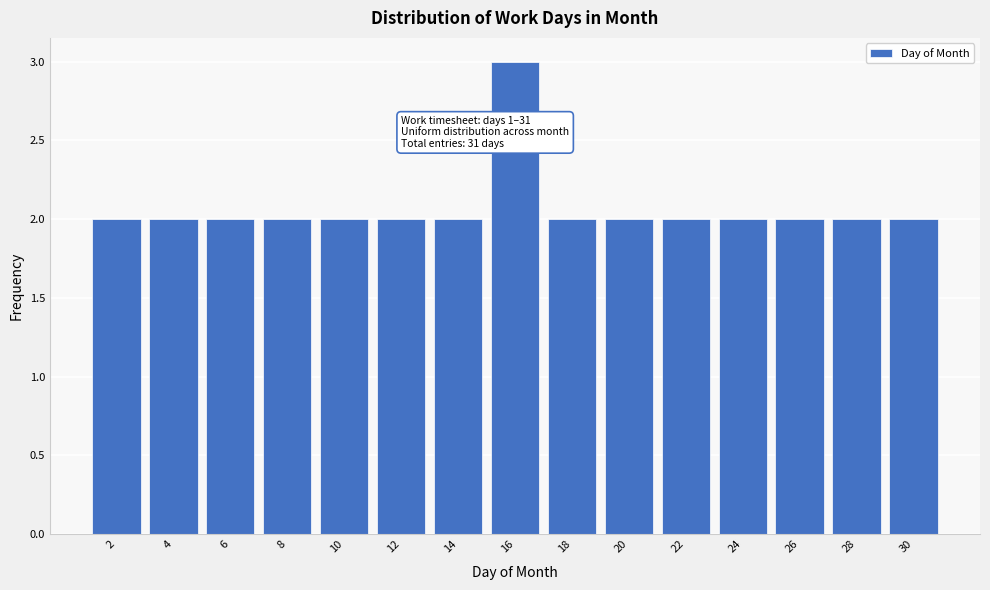

Reading right to left, extract all data points from this chart.

2	2	2	2	2	2	2	3	2	2	2	2	2	2	2